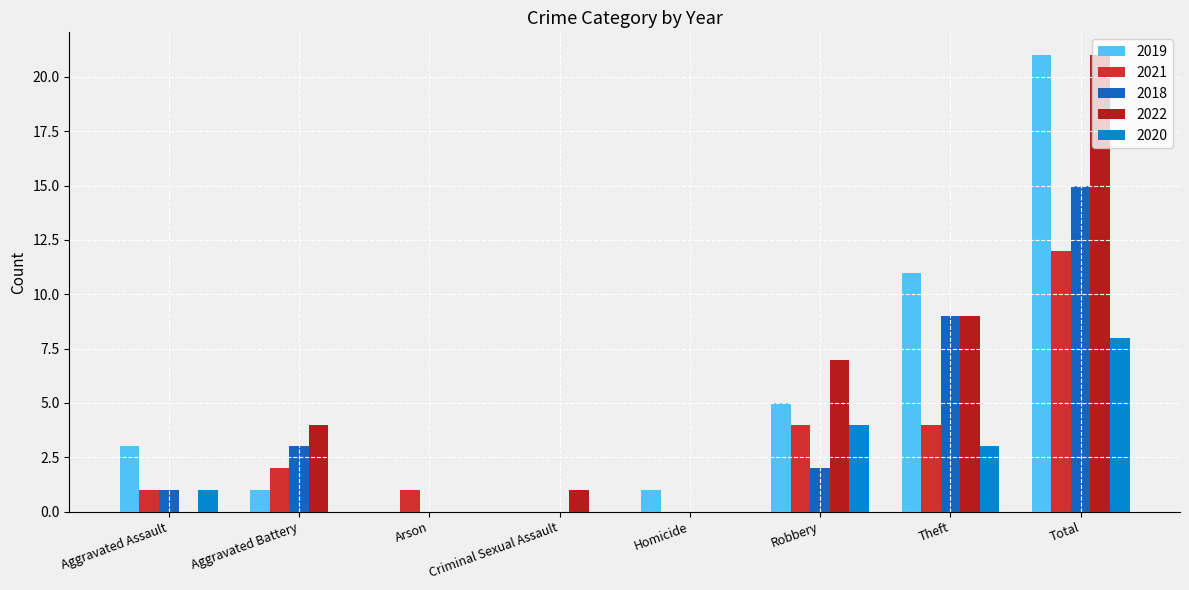

How many groups of bars are there?

8